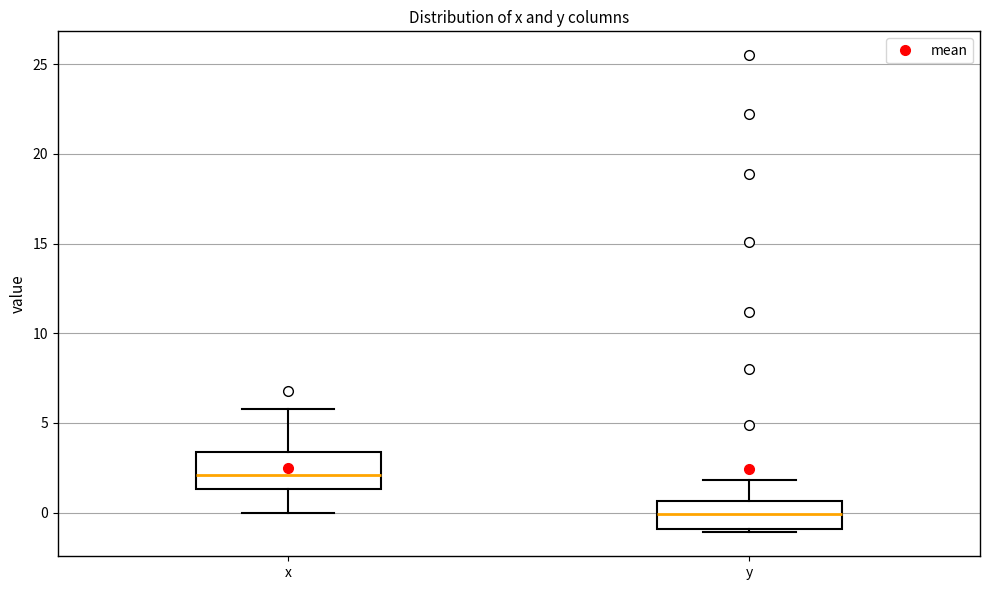

Comparing the boxes themselves (not the whiskers), which one is the tallest?

x